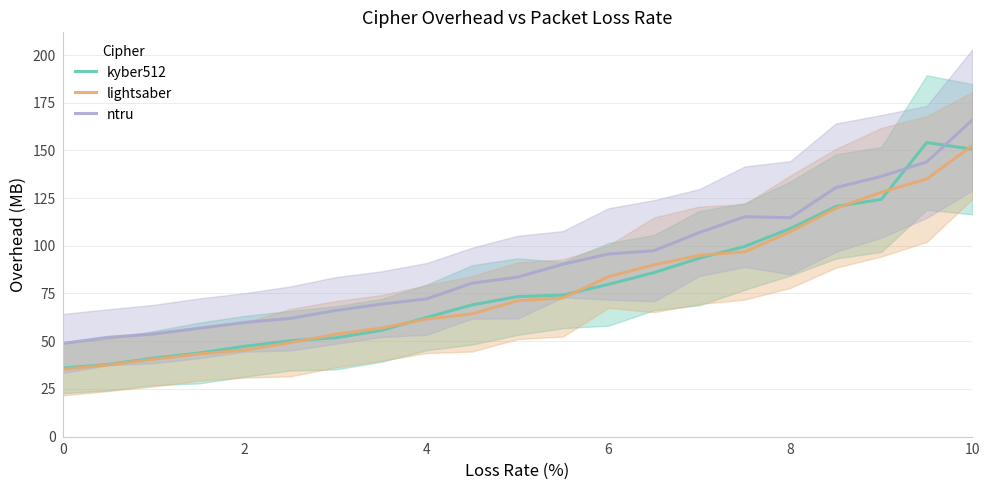

The value of lightsaber at 6 is 39.0. True or false?

False